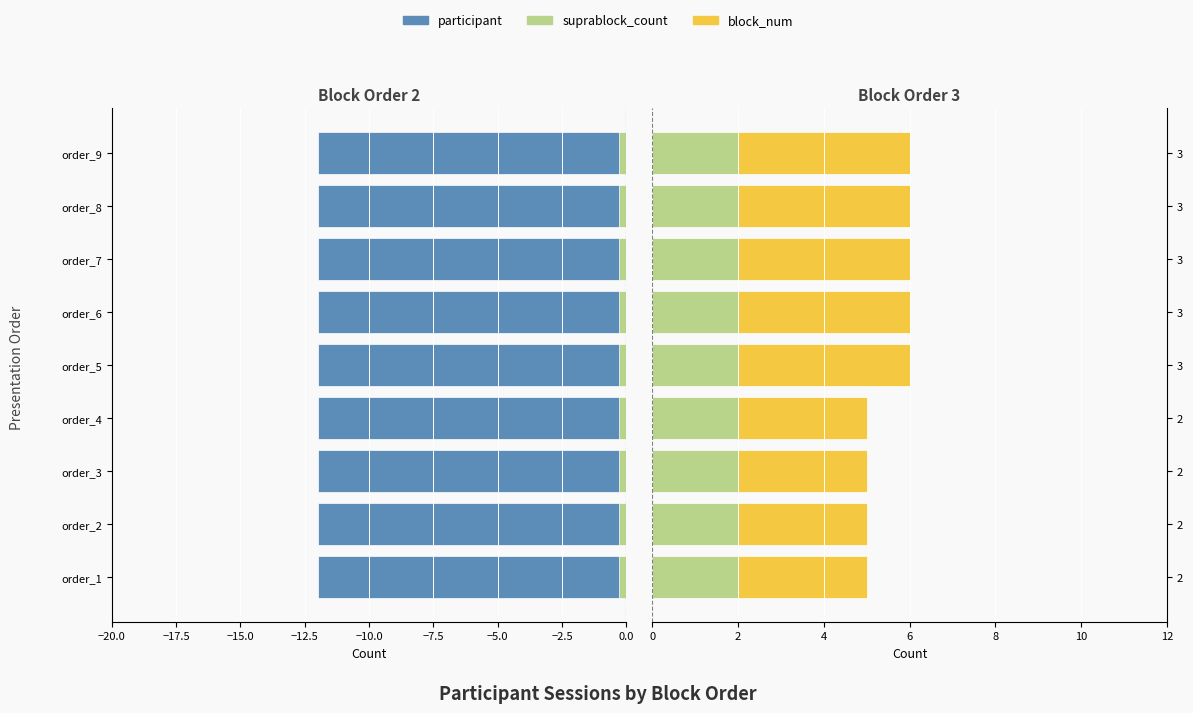

Which series has the widest spread of values?

block_num